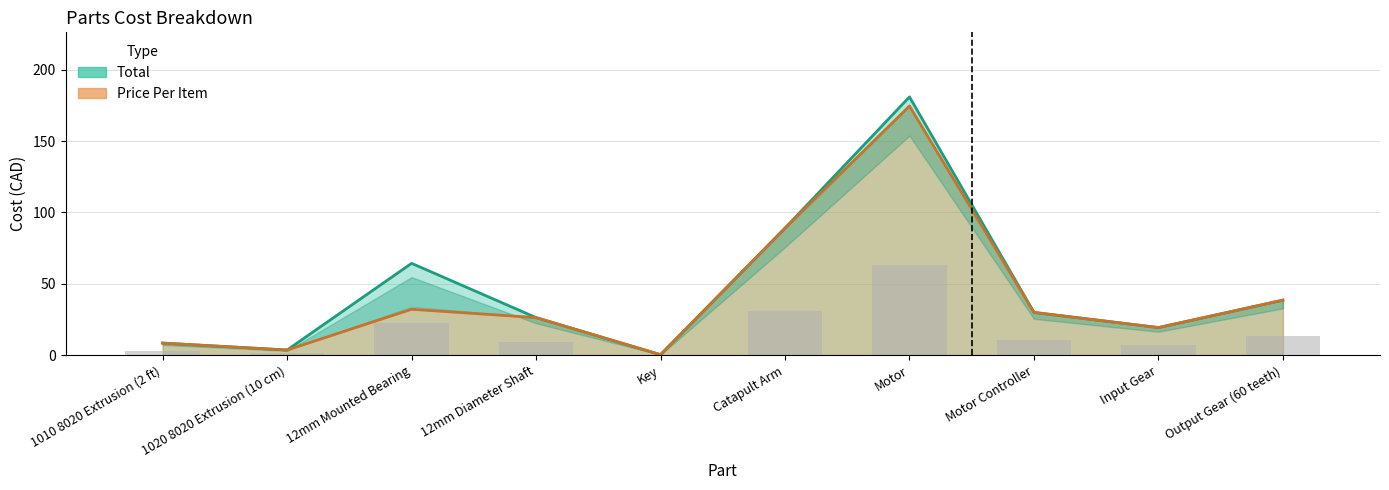

Rank the categories by Price Per Item value from lowest to highest.

Key, 1020 8020 Extrusion (10 cm), 1010 8020 Extrusion (2 ft), Input Gear, 12mm Diameter Shaft, Motor Controller, 12mm Mounted Bearing, Output Gear (60 teeth), Catapult Arm, Motor